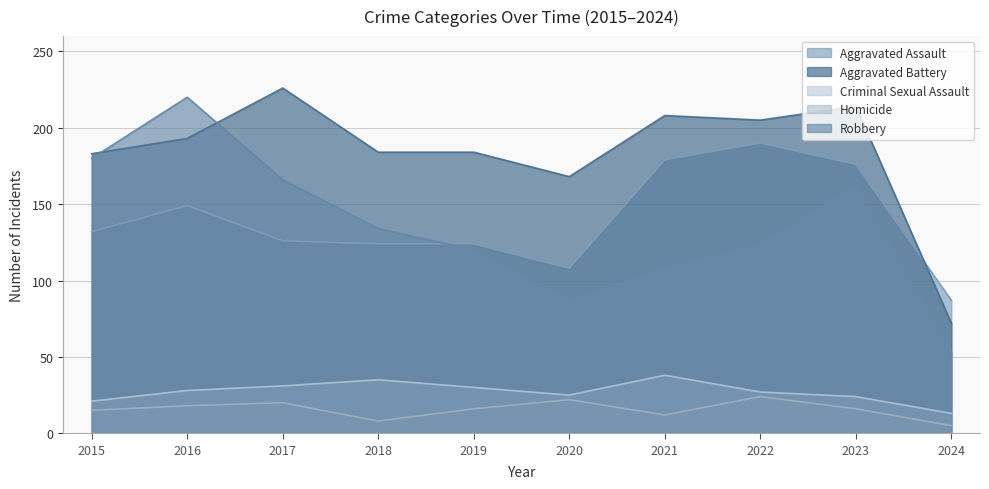

Where is the first local maximum for Robbery?

2016